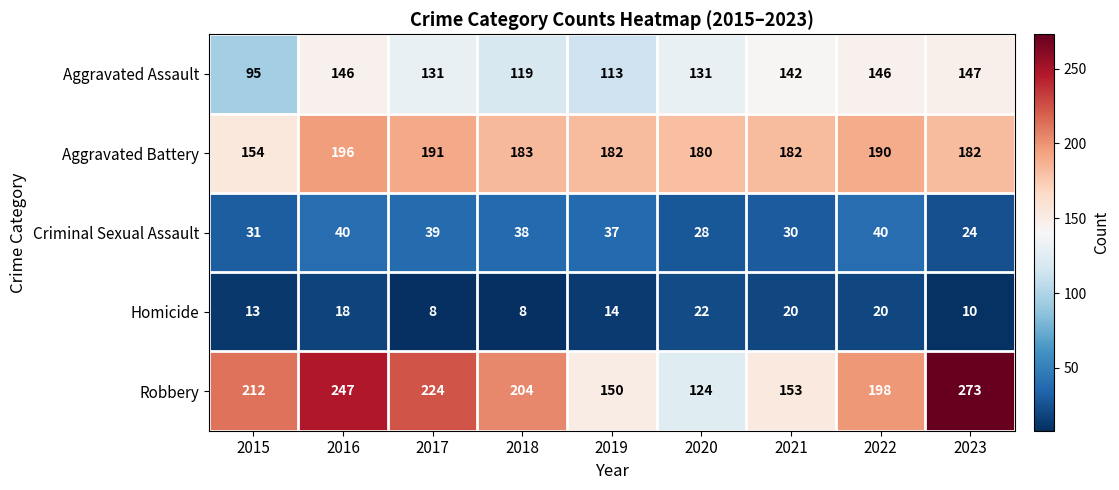

Read the Robbery value at 2020, to the nearest 50.

100